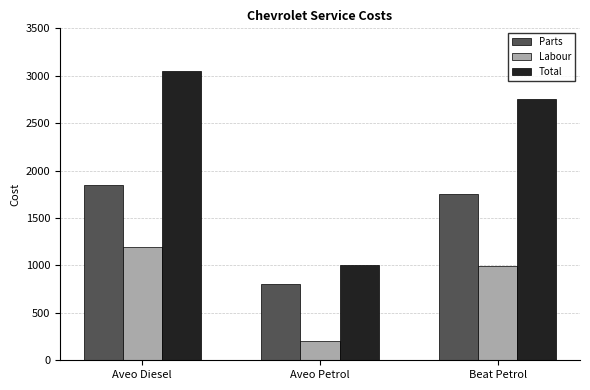

The value of Parts at Aveo Diesel is 1165.0. True or false?

False